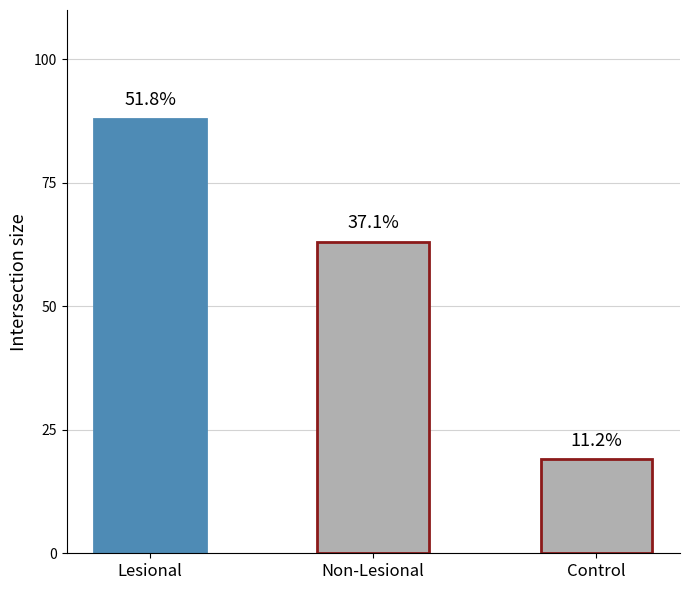

Between Lesional and Control, which is larger?

Lesional